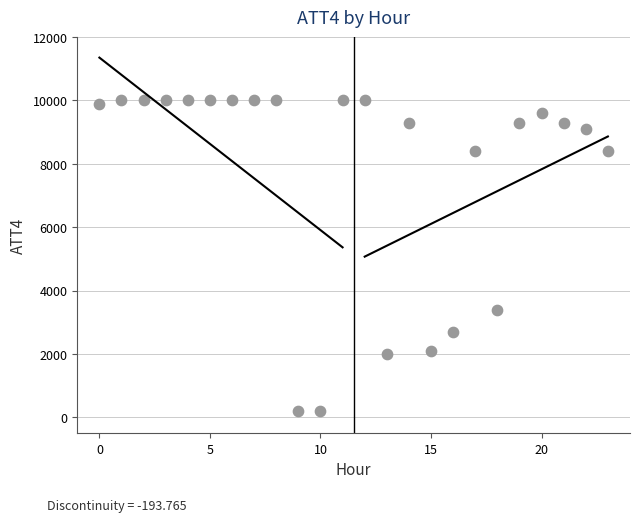

What is the range of Y values (max minus min)?

9800